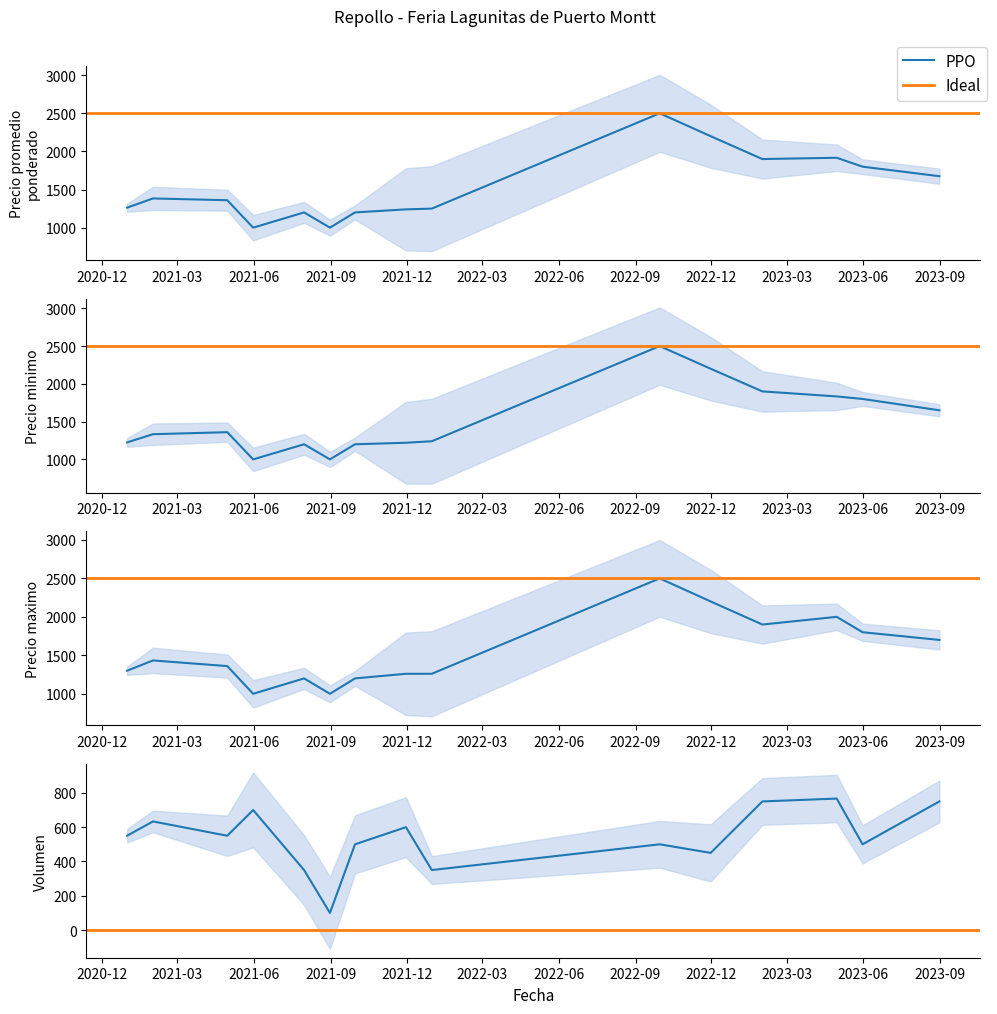

Does the chart display data point markers on the line(s)?

No